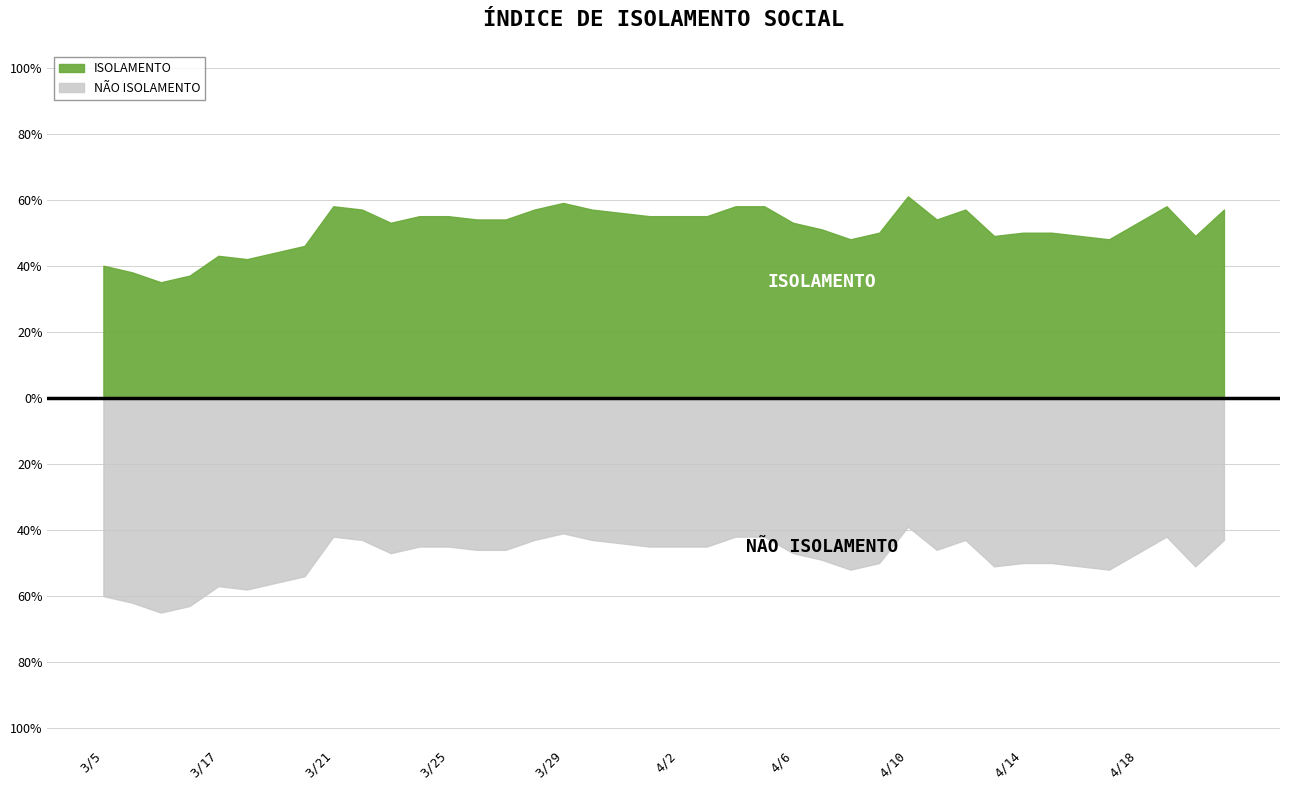

What is the label of the 30th point from the right?

3/23